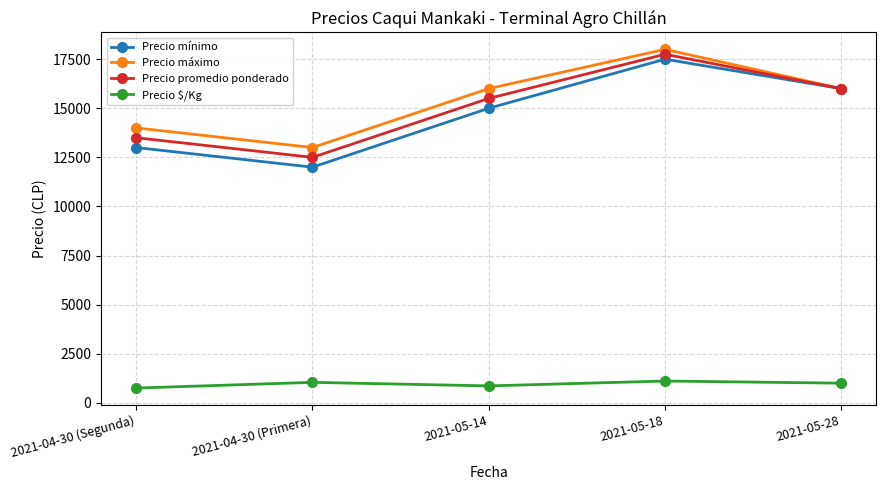

True or false: Precio mínimo and Precio $/Kg intersect in this chart.

False